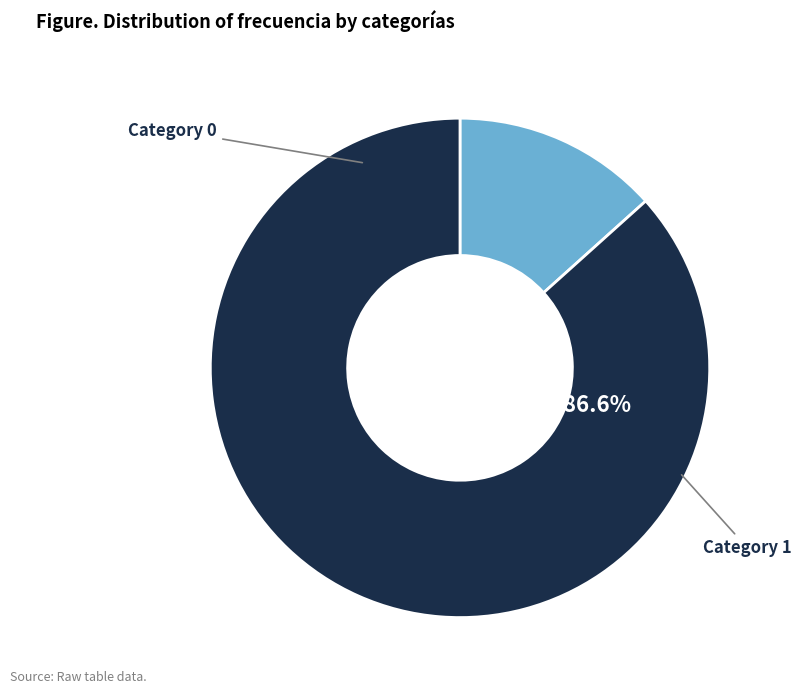

What percentage is the 0.0 slice, to the nearest percent?

13%